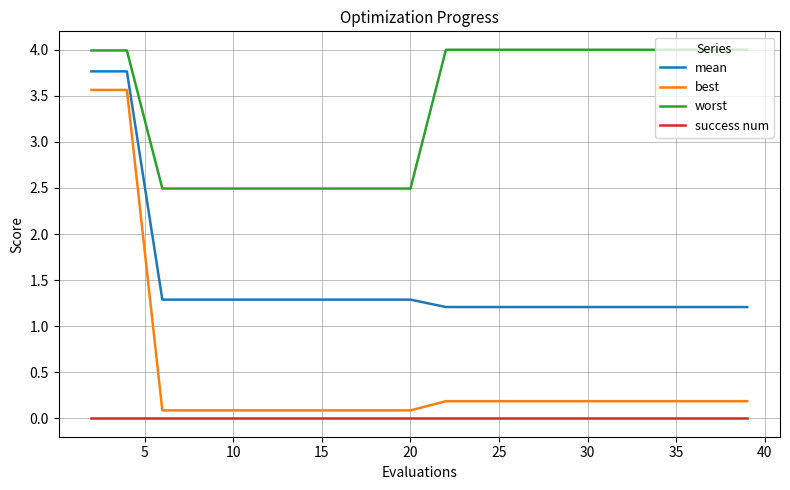

Which series has the largest total across all categories?

worst